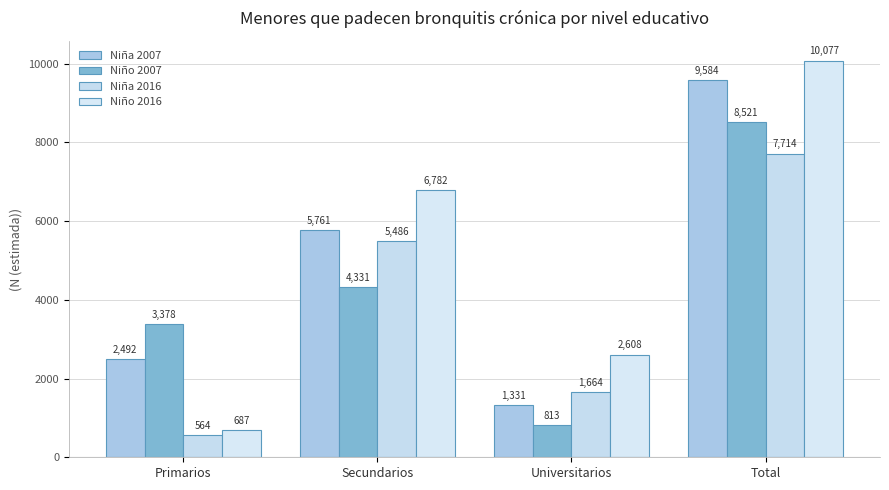

At Secundarios, list the series in order from smallest to largest.

Niño 2007, Niña 2016, Niña 2007, Niño 2016